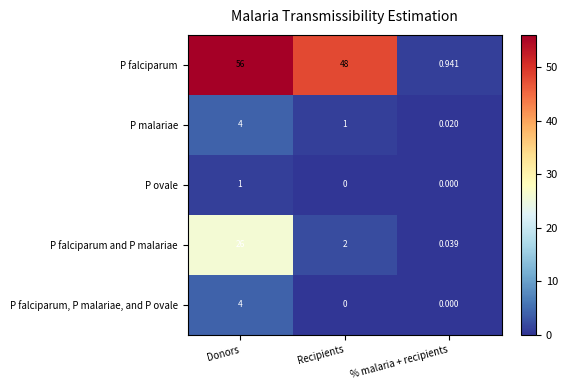

Where is P malariae nearest to the value 2?

Recipients